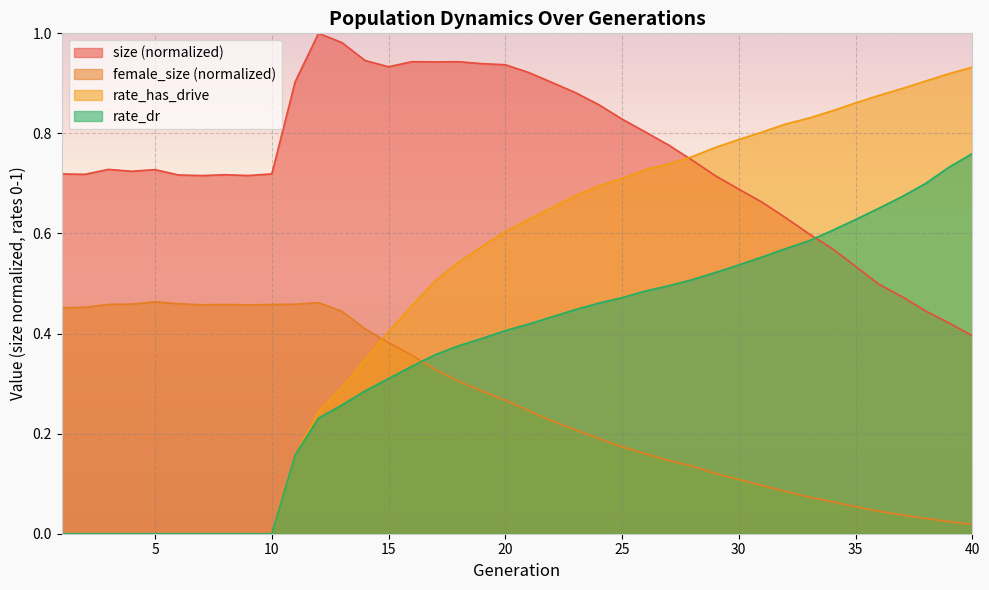

What is the sum of all rate_dr values?

14.3